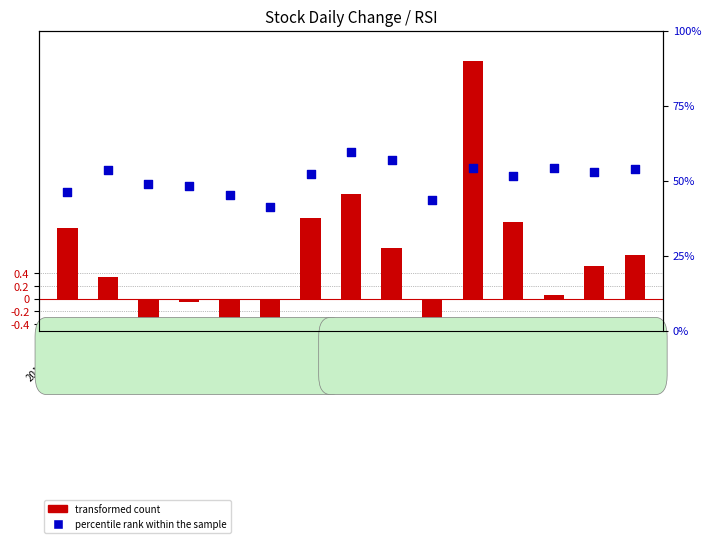

At which category is the sum across all series the highest?

2018-10-31